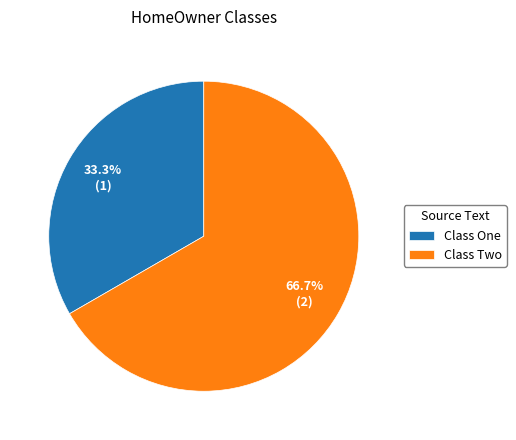

True or false: Class One accounts for 19% of the total.

False